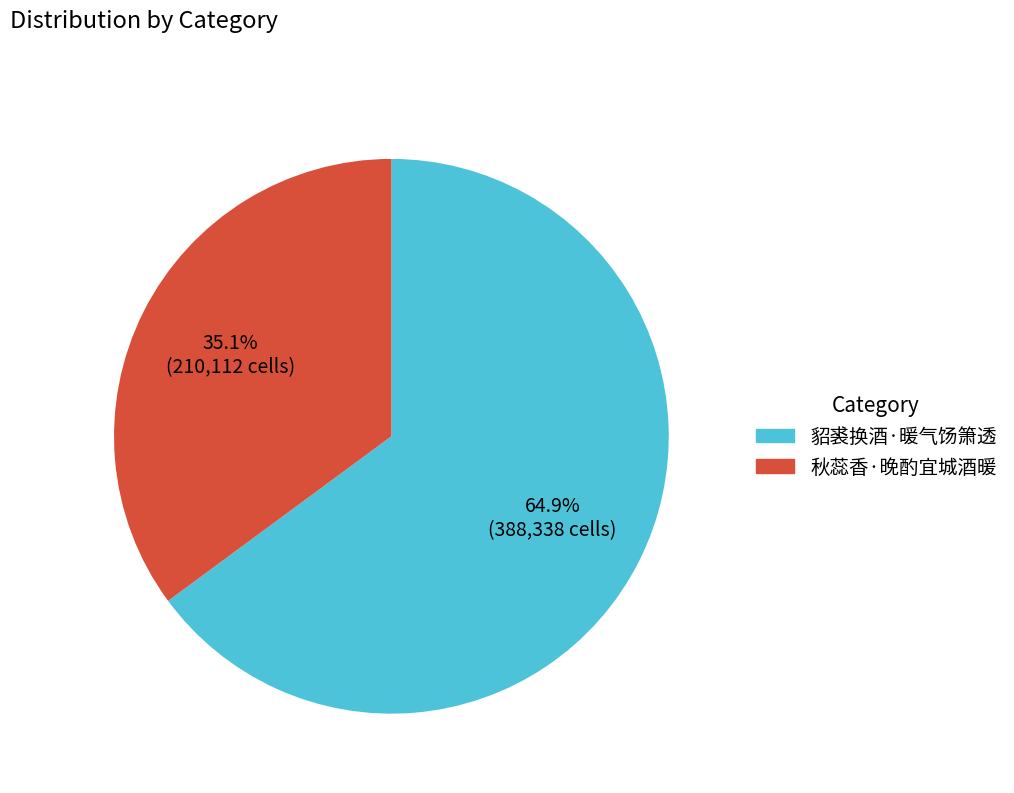

The 貂裘换酒·暖气饧箫透 slice represents 72% of the pie. True or false?

False